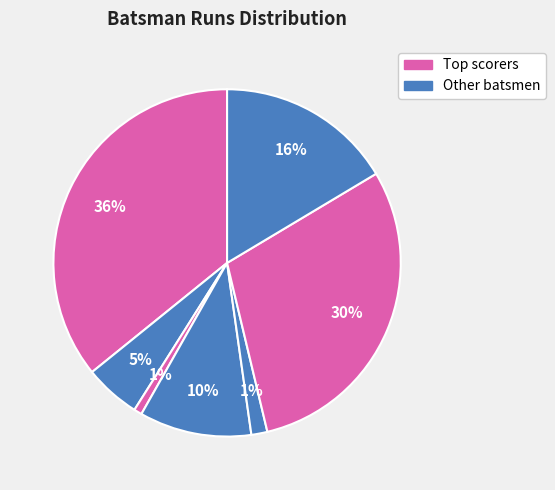

Count the number of slices in the pie.

7